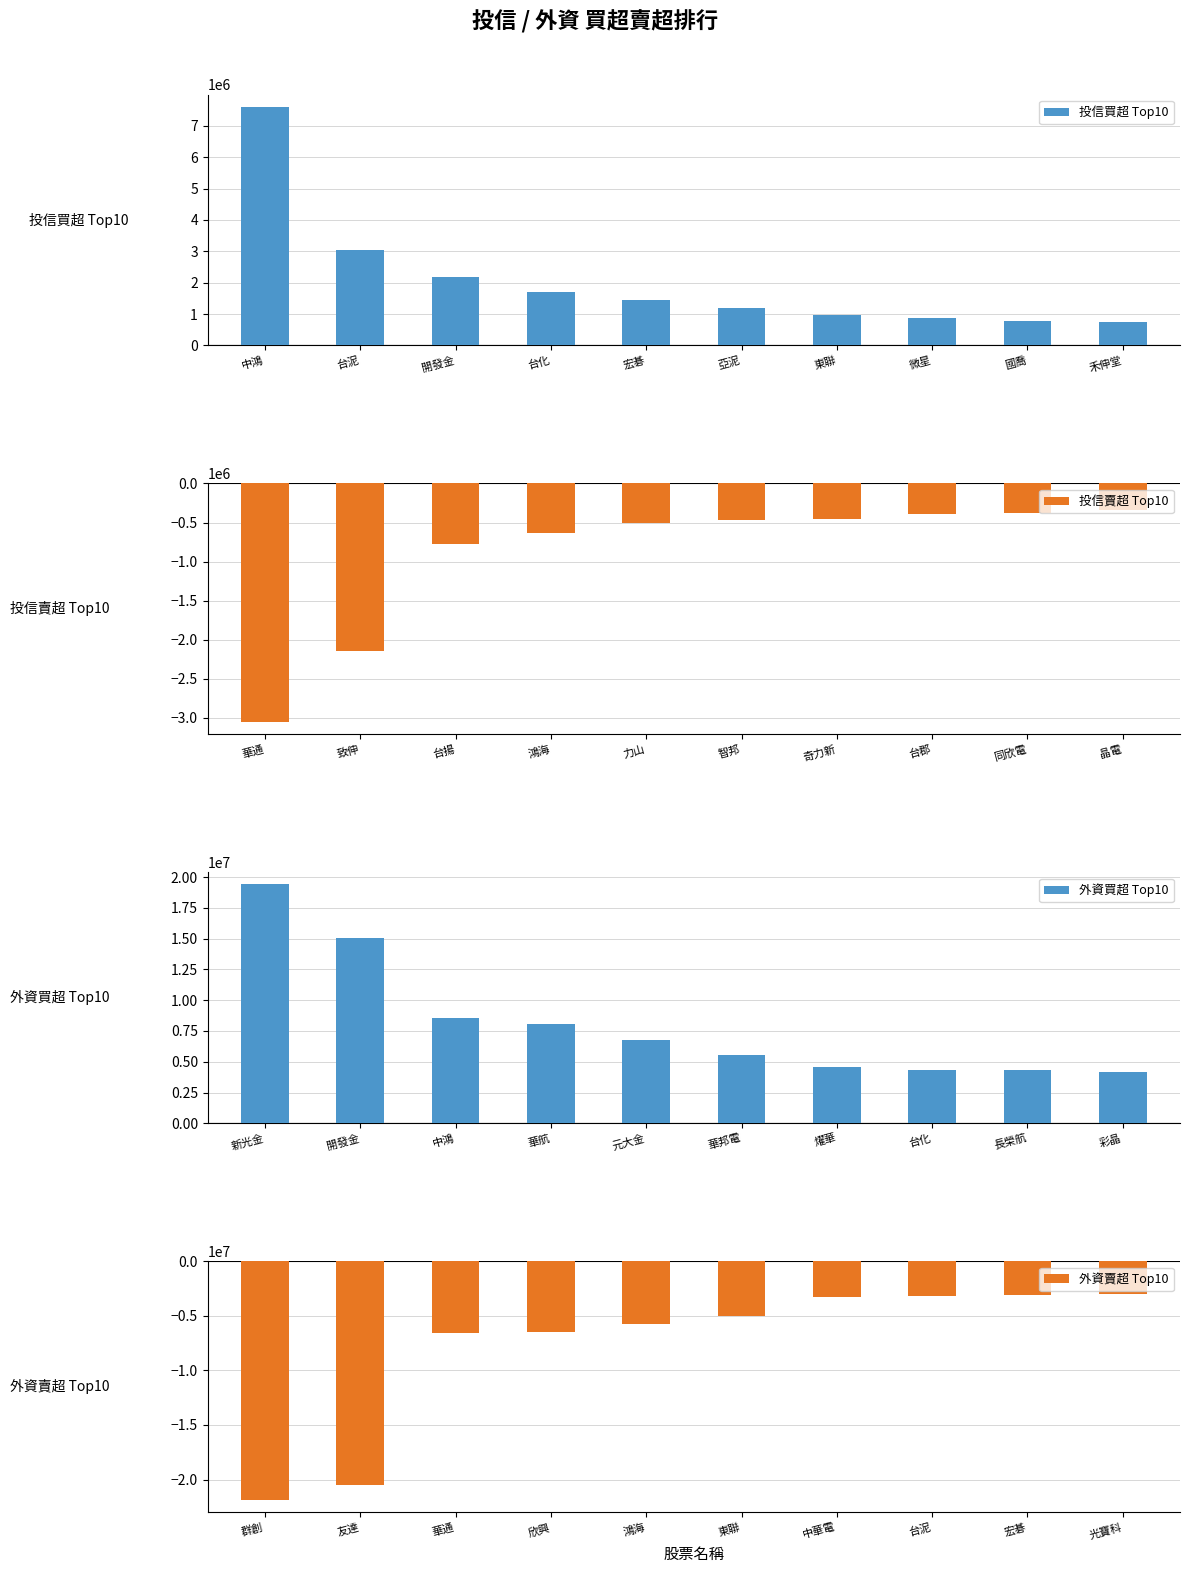

True or false: 外資賣超 Top10 has a value of -8658922 at 群創.

False